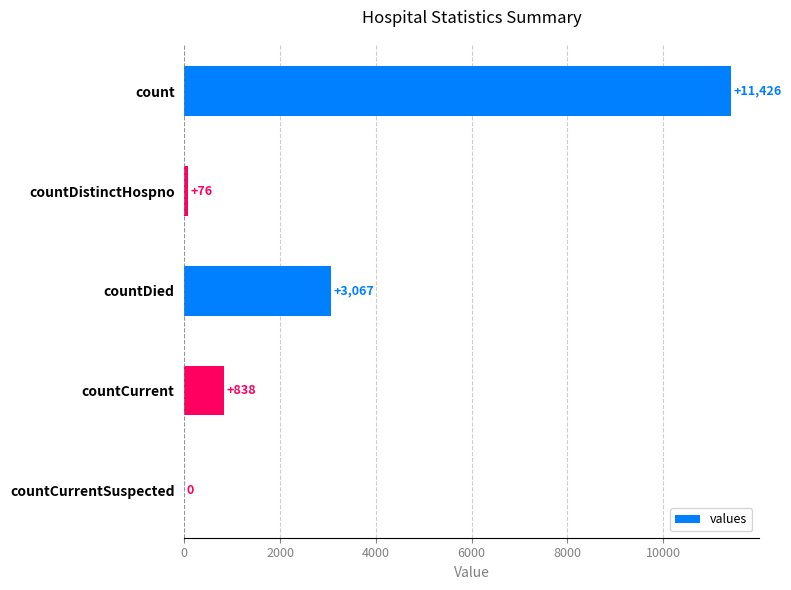

Count the number of data series in this chart.

1